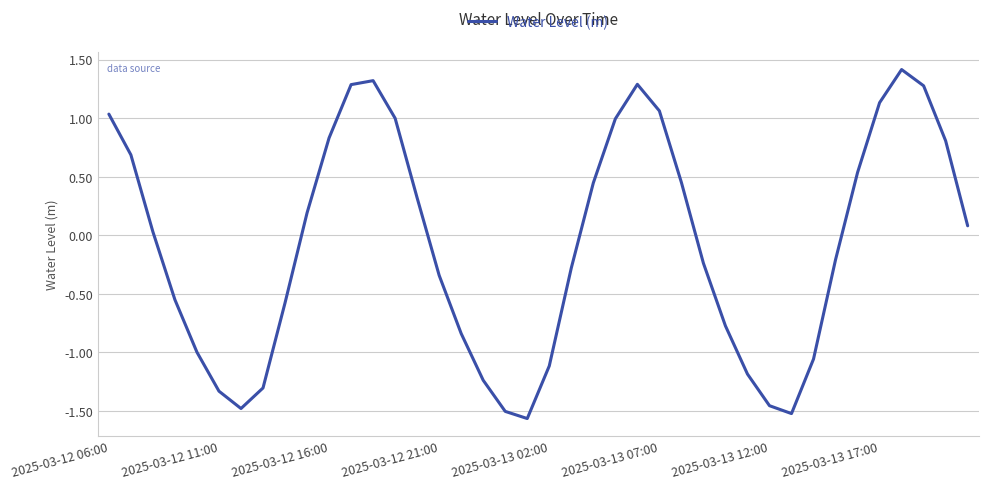

How many interior local peaks (higher than both neighbors) does the data have?

3